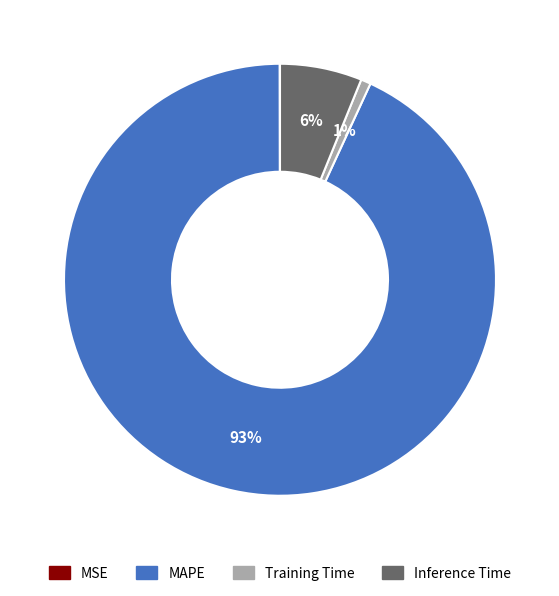

To the nearest percent, what percentage of the pie is Training Time?

1%